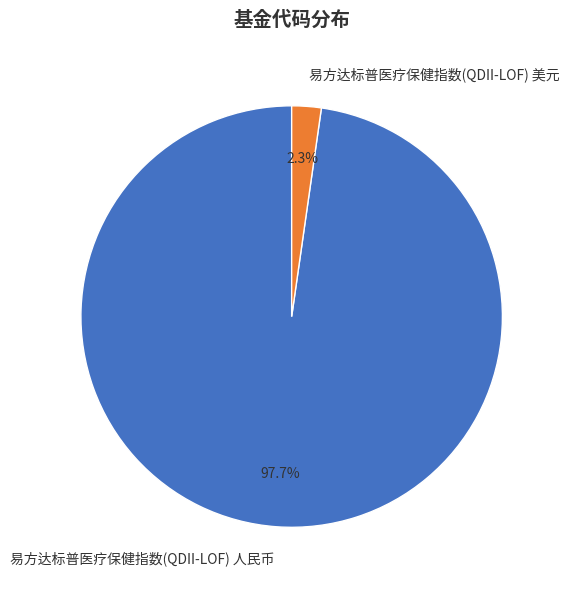

To the nearest percent, what portion does 易方达标普医疗保健指数(QDII-LOF) 美元 represent?

2%